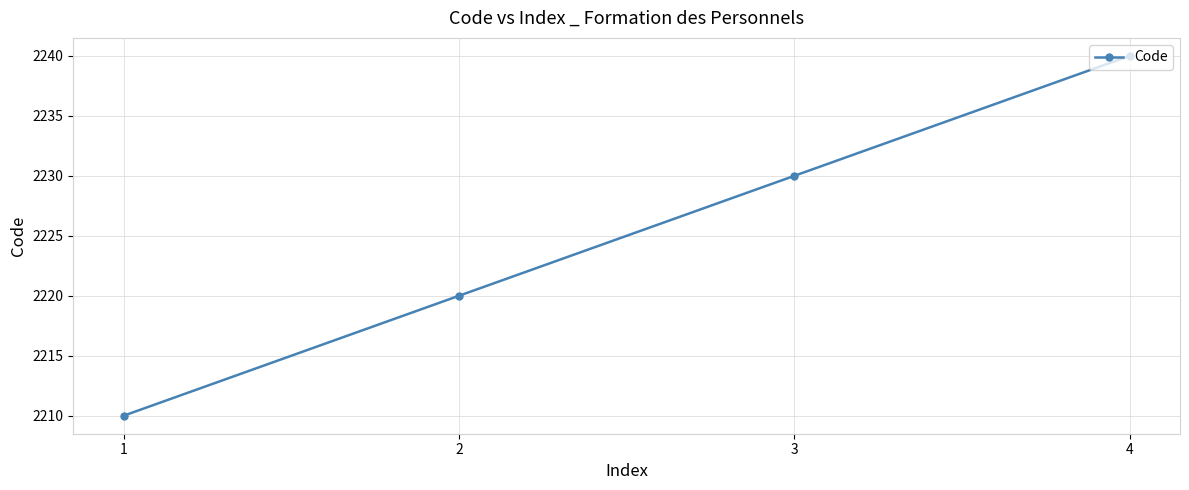

What is the value of the 3rd point from the left?

2230